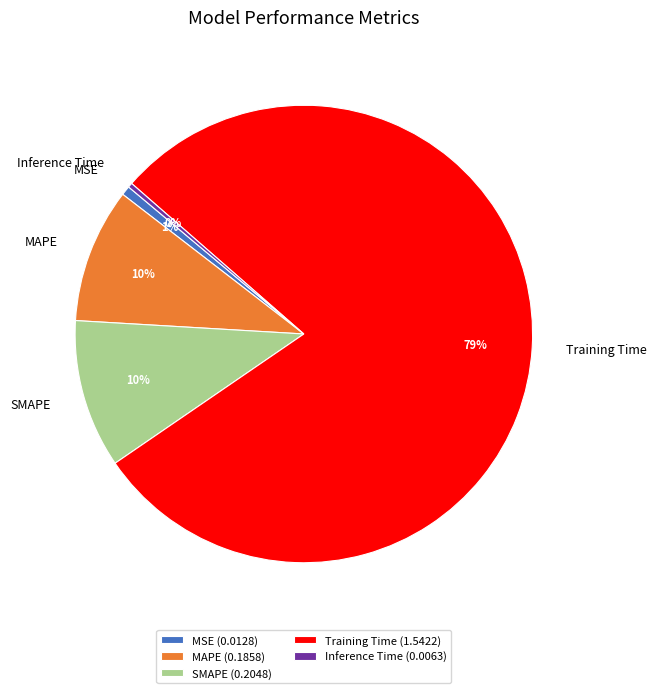

How many slices are in this pie chart?

5